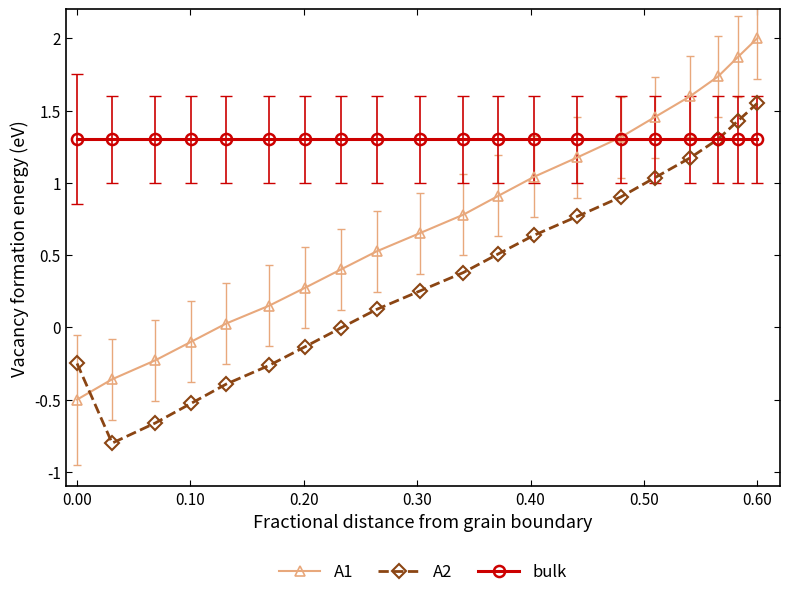

List the series in order of their peak value, highest first.

A1, A2, bulk